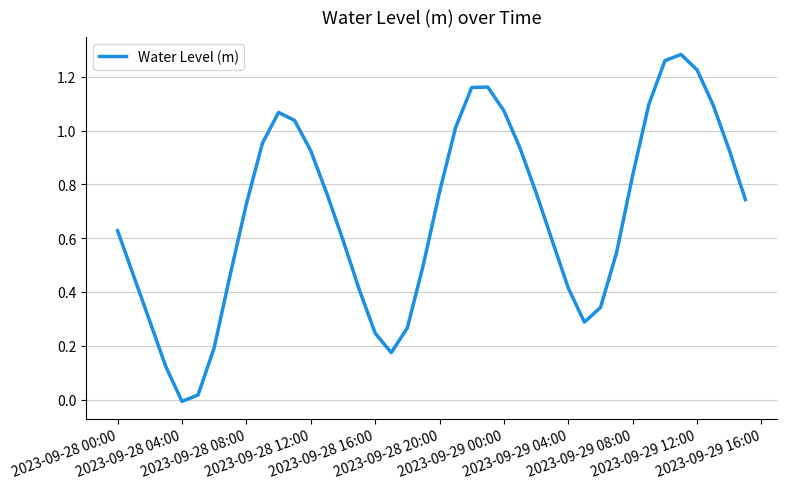

How many lines are shown in the chart?

1